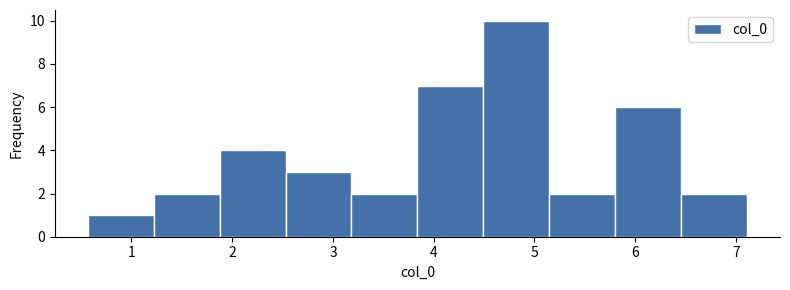

How tall is the bar that spans 6.5 to 7.1 on the x-axis? Neither the bar edges nor the heights are printed on the chart, so give them approximately, as read against the axes.

2